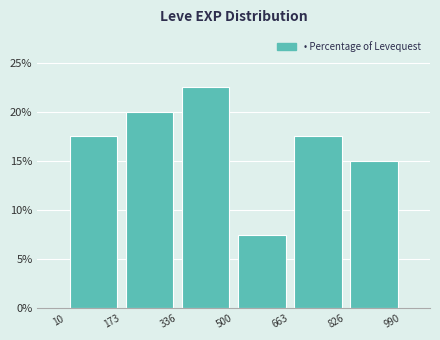

Reading left to right, list every bar in this chart as the range it spans on the x-axis followed by its height. The values are not printed on the chart, so give them approximately, as read against the axis.

10 to 173: 17.5
173 to 336: 20.0
336 to 500: 22.5
500 to 663: 7.5
663 to 826: 17.5
826 to 990: 15.0